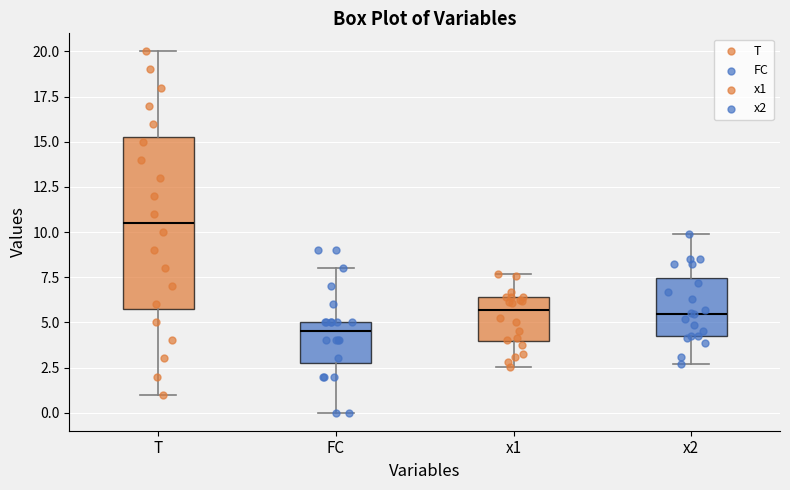

Which box is the tallest, from its lower edge to its upper edge?

T